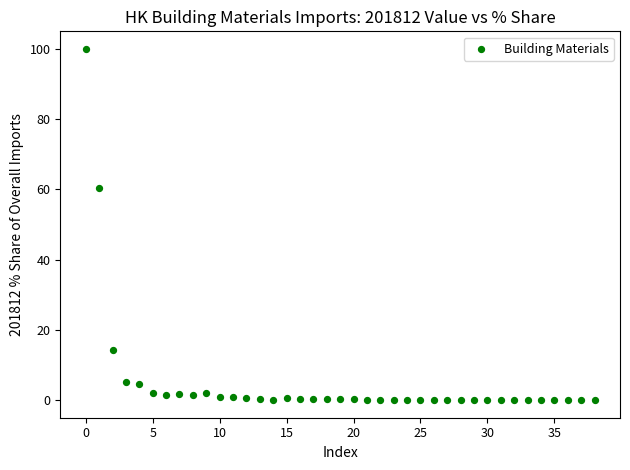

What is the range of Y values (max minus min)?

100.0